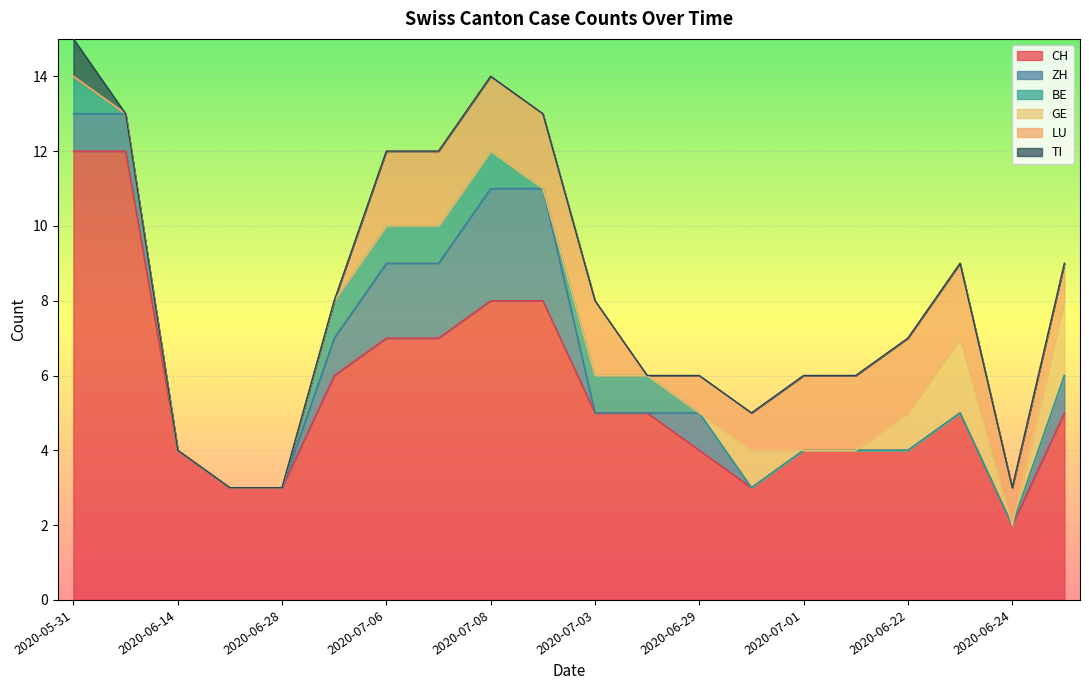

What position from the right is 2020-07-05?

15